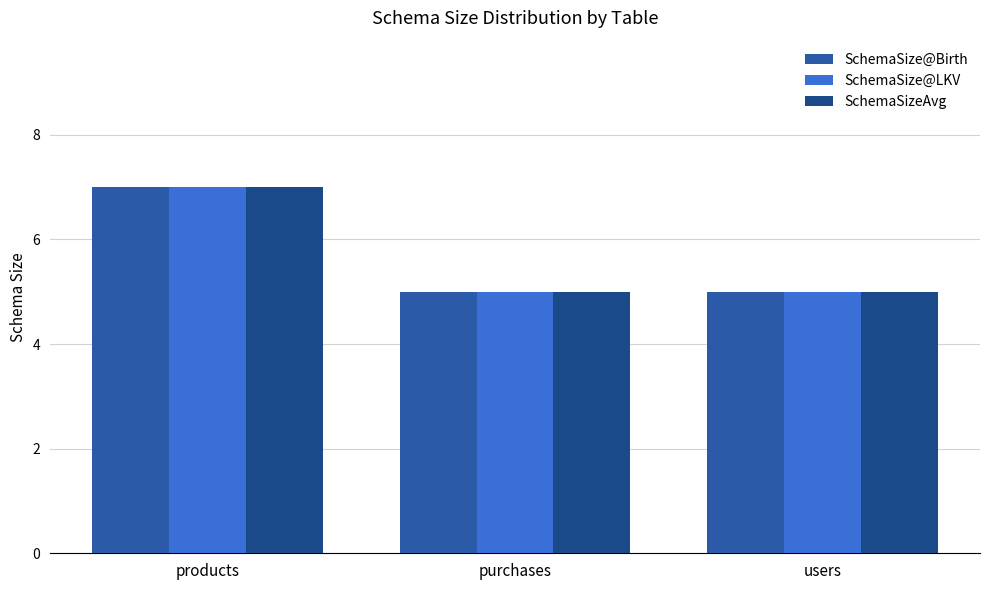

How many SchemaSize@LKV values are between 5 and 7?

3